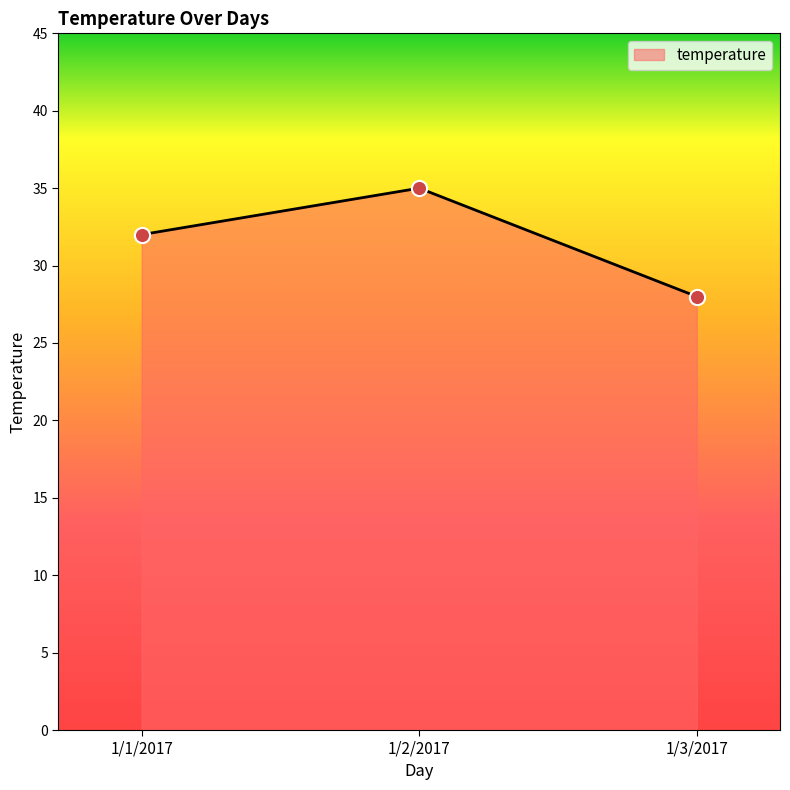

What is the change in value from 1/1/2017 to 1/2/2017?

+3